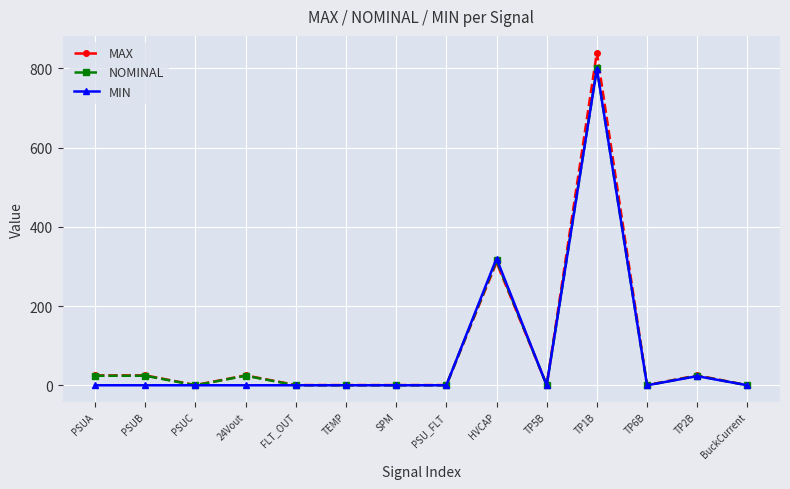

What is the spread (max minus min) of values at PSUA?

25.0